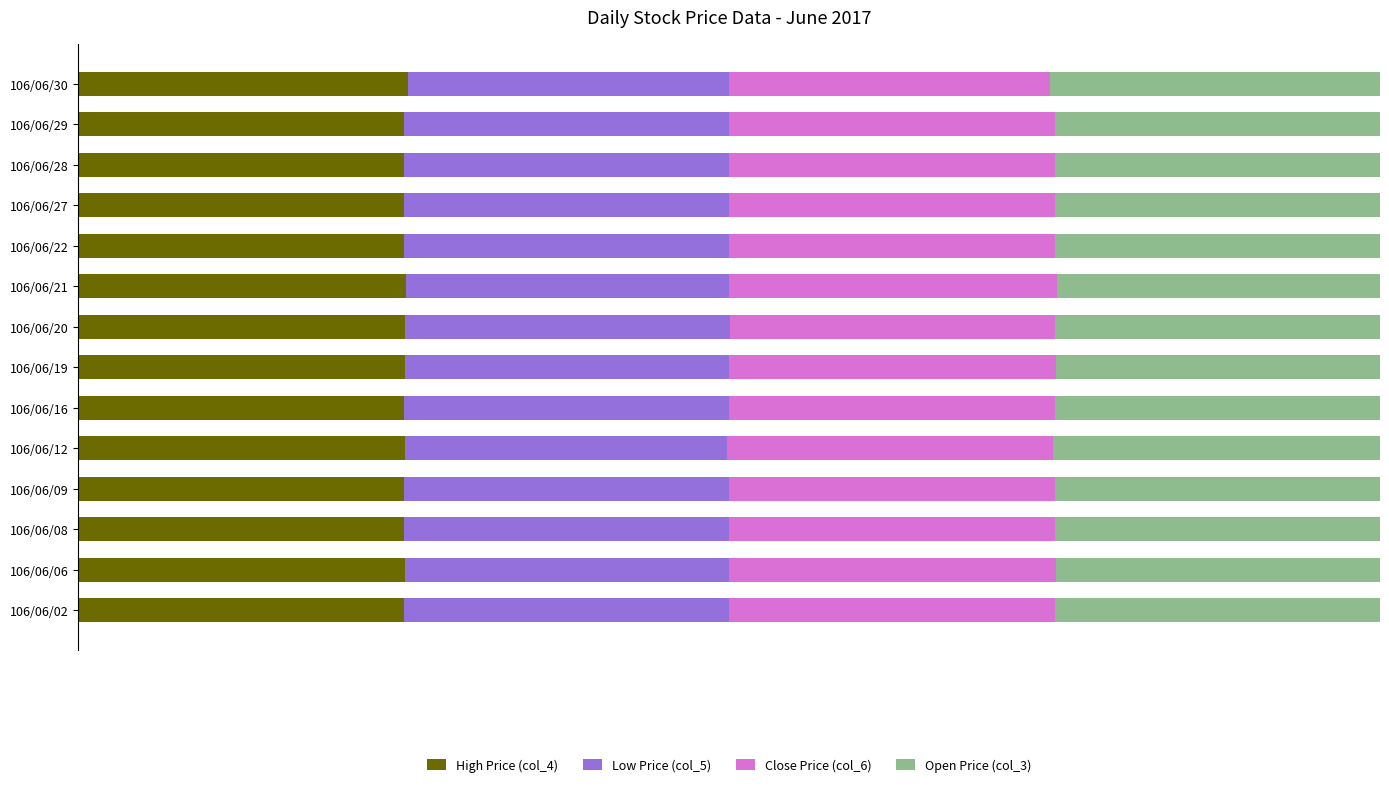

What is the lowest value of the High Price (col_4) series?

0.2